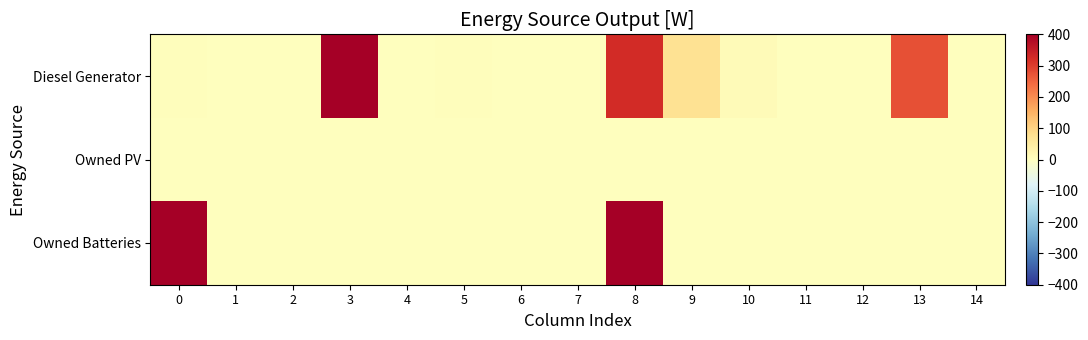

Rank the series by their maximum value, from highest to lowest.

Diesel Generator, Owned Batteries, Owned PV